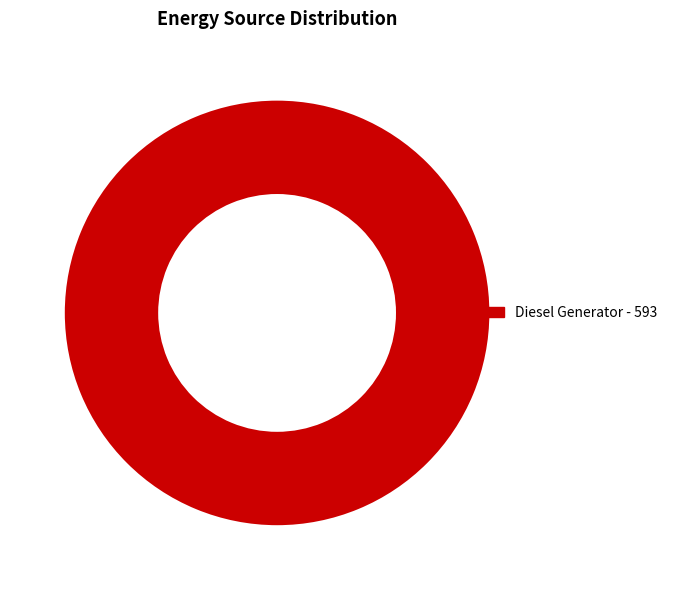

Is there a majority slice in this chart?

Yes